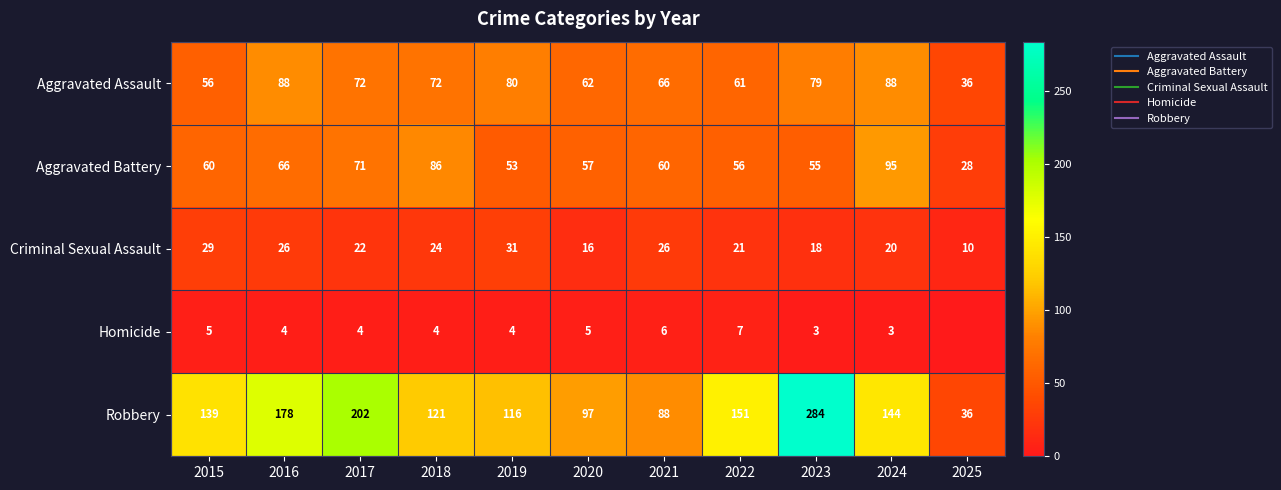

At how many categories does at least one series exceed 66?

10